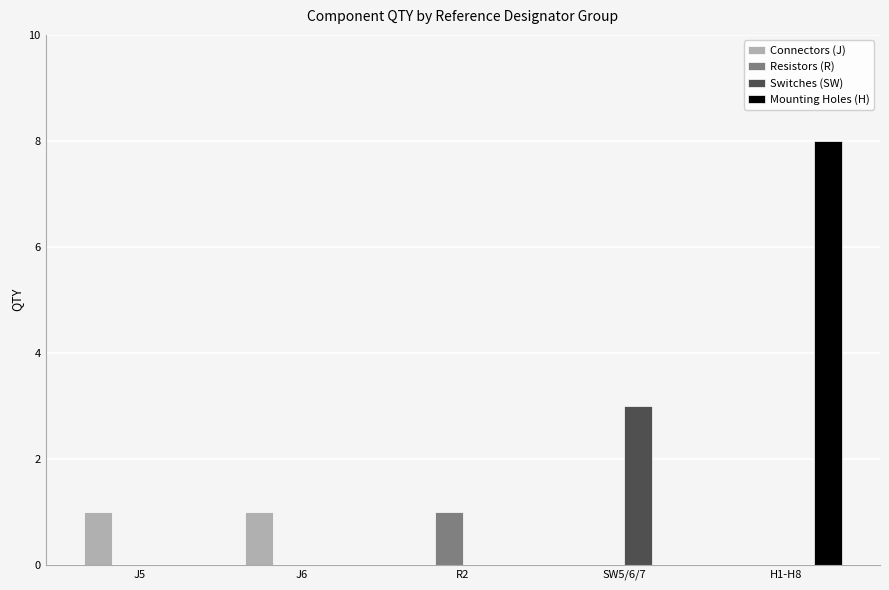

Is the value of Switches (SW) at H1-H8 greater than the value of Resistors (R) at R2?

No